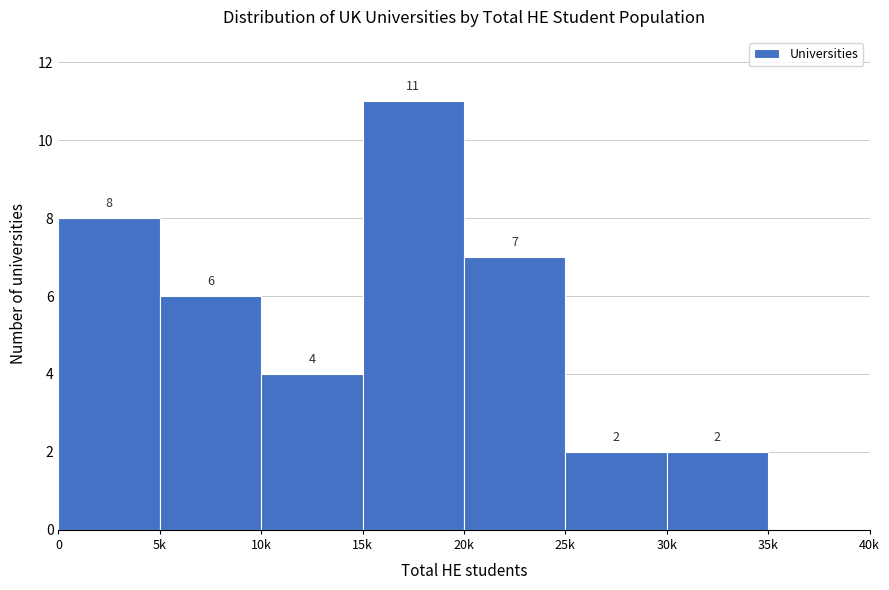

Reading right to left, list all the values displayed in this chart.

35k=0	30k=2	25k=2	20k=7	15k=11	10k=4	5k=6	0=8